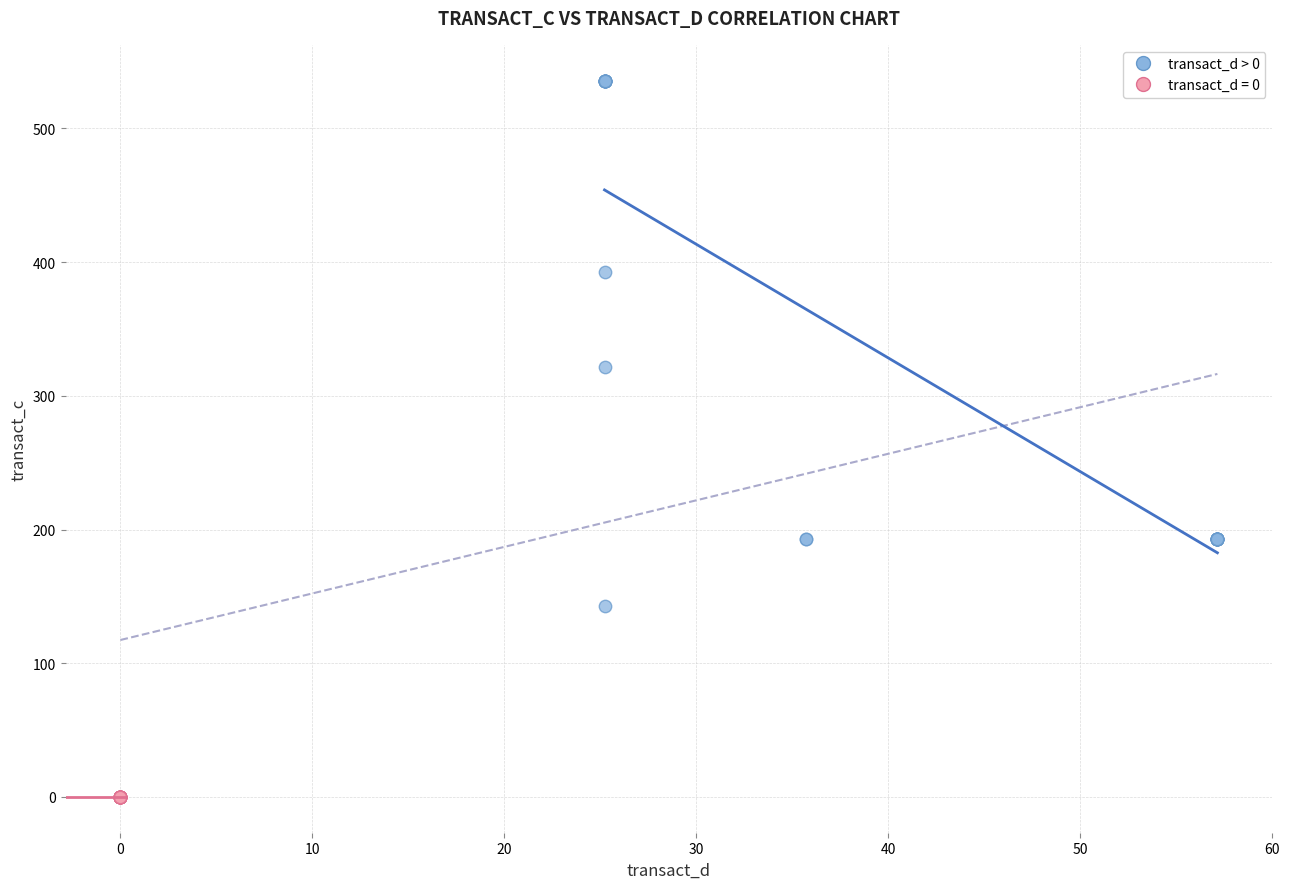

Which series contains the highest Y value?

transact_d > 0